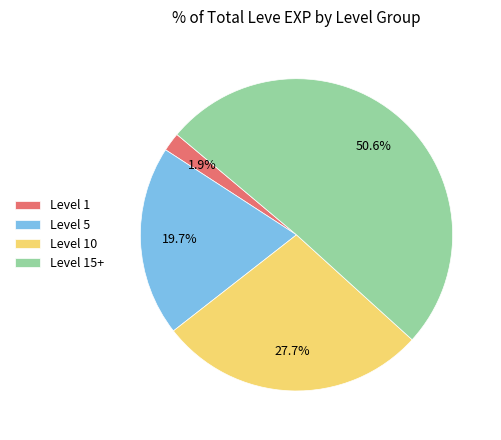

Which slice is the smallest?

Level 1